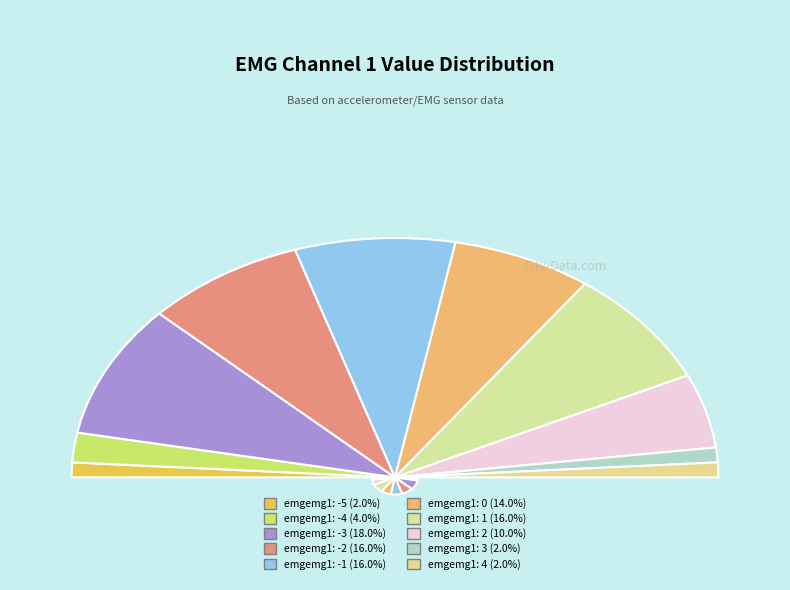

Which has a higher value, emgemg1=0 or emgemg1=-4?

emgemg1=0